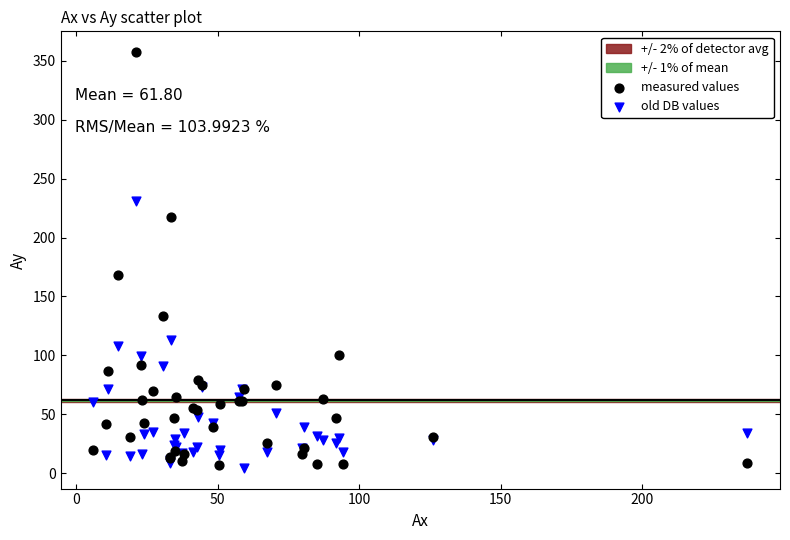

What is the X range (max minus min) for the scatter plot?

231.0